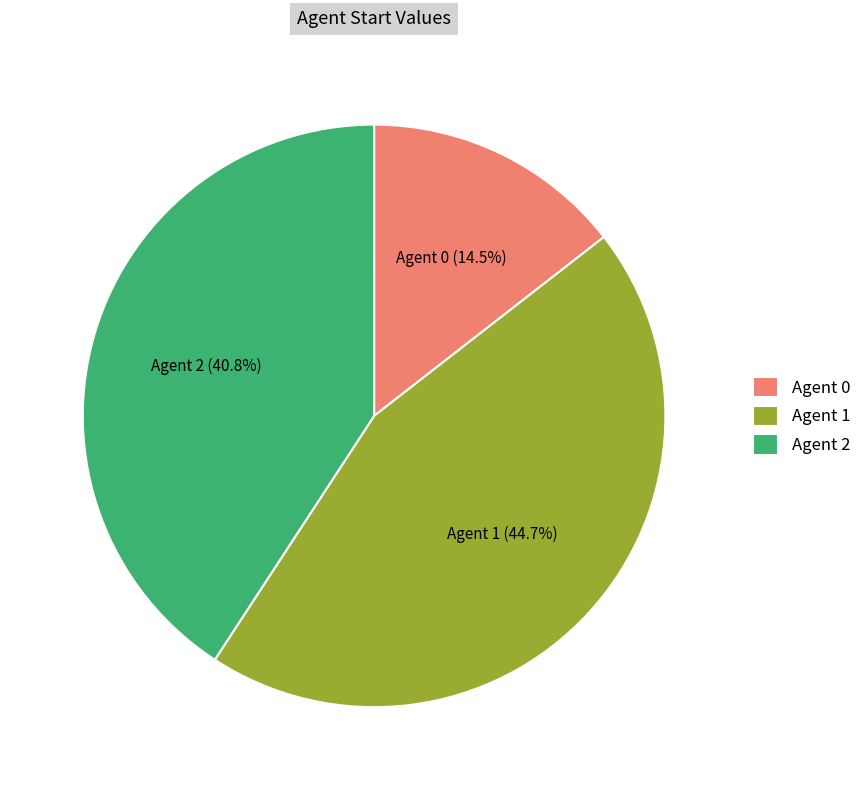

Which category has the biggest portion of the pie?

Agent 1